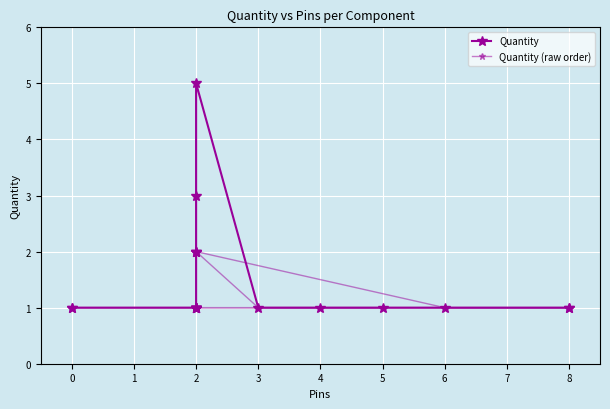

What value does the Quantity series have at 2?

1